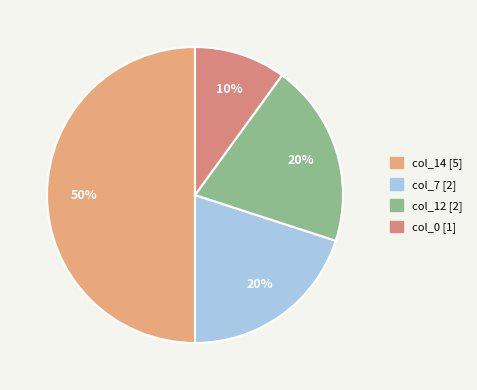

Between col_0 [1] and col_14 [5], which is larger?

col_14 [5]